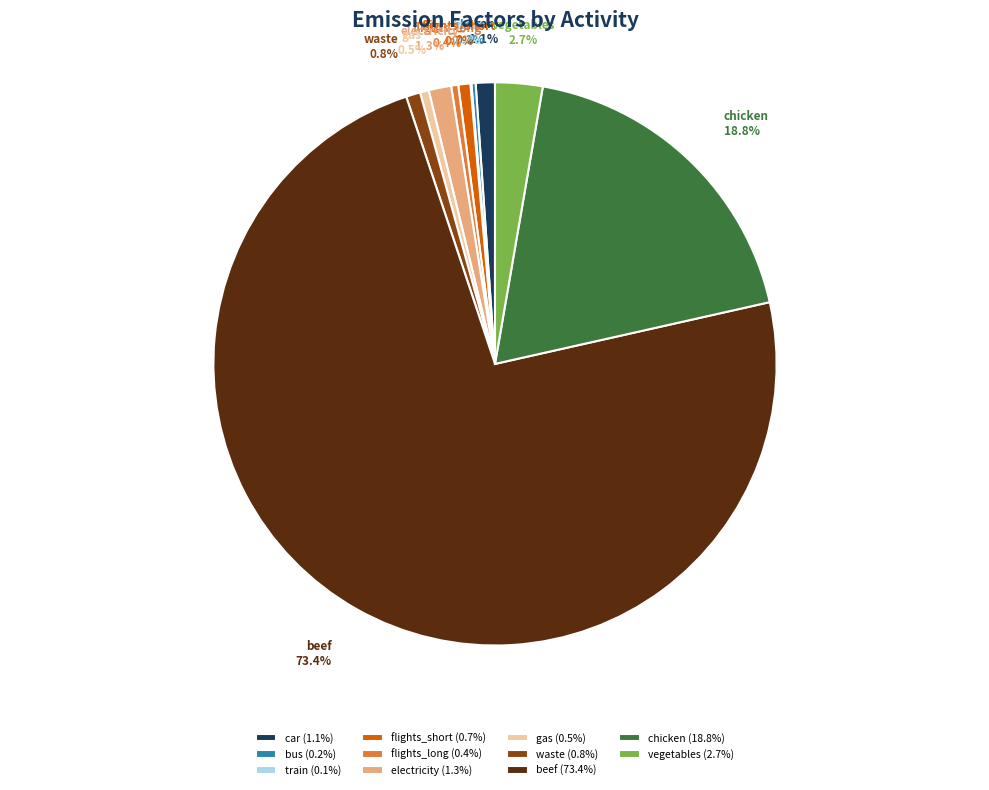

Does beef account for over 50% of the chart?

Yes